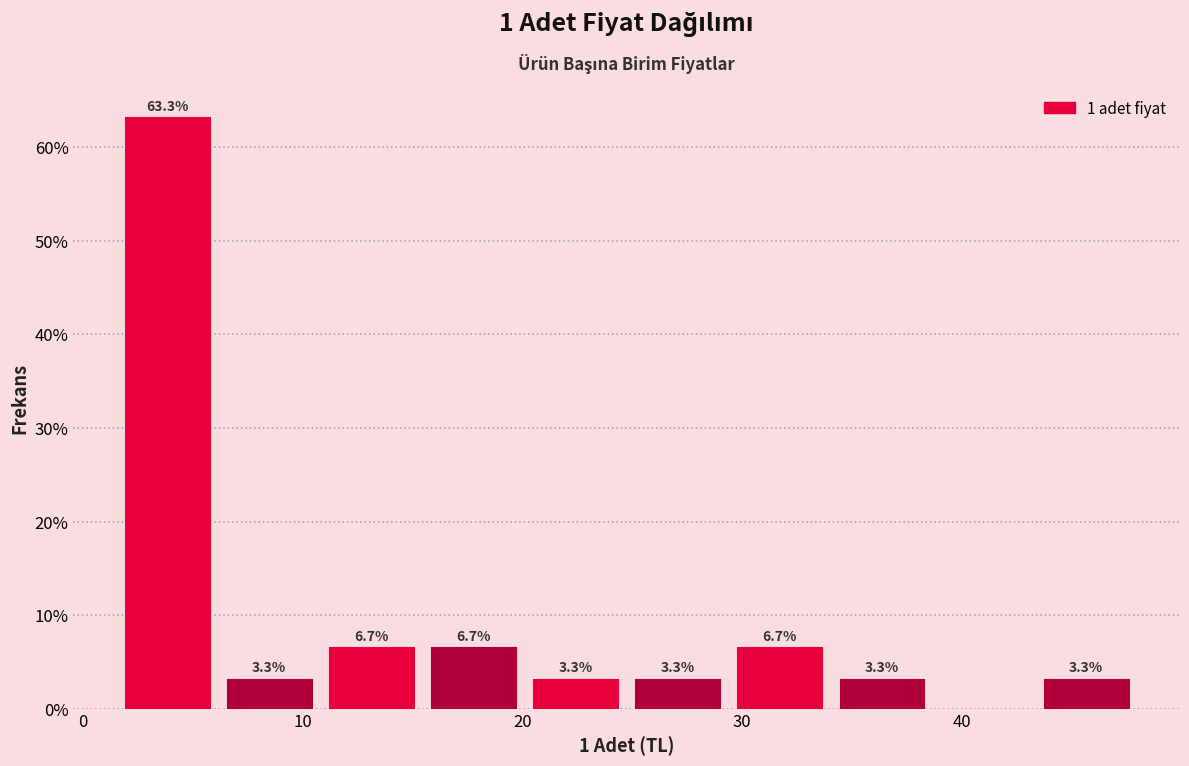

Which range on the x-axis has the tallest bar?

2 to 6